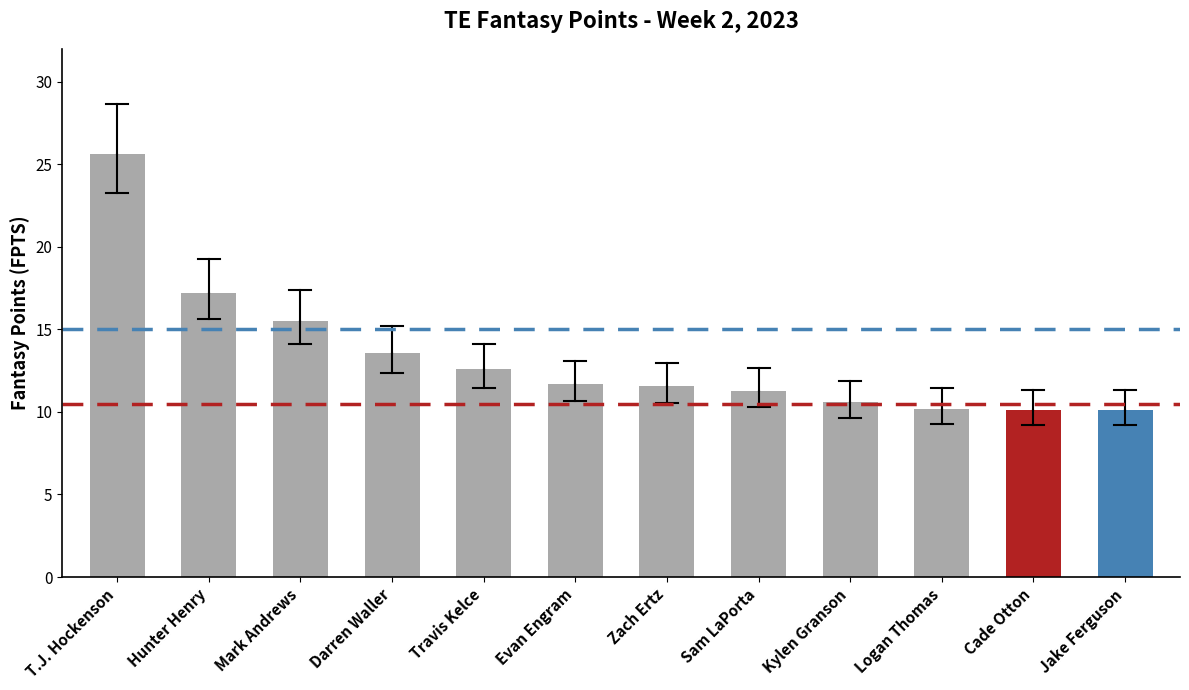

What is the change in value from Hunter Henry to Jake Ferguson?

-7.1